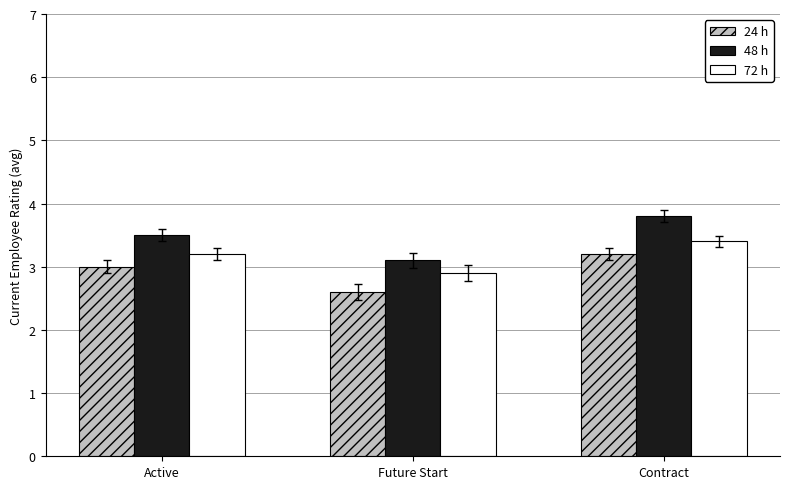

How many data points in 72 h are less than 3?

1